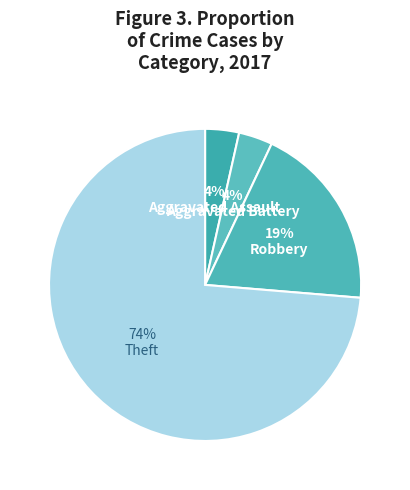

The Aggravated Battery slice represents 4% of the pie. True or false?

True